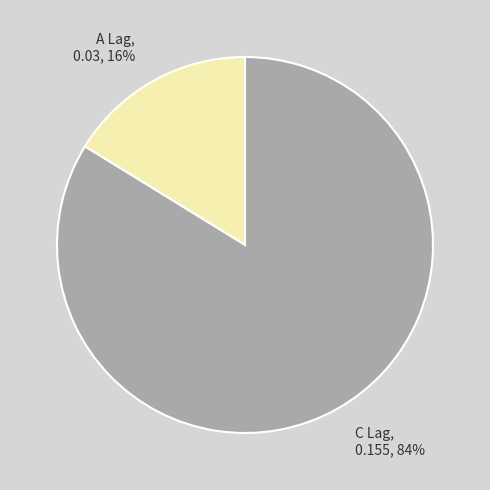

True or false: A Lag accounts for 4% of the total.

False